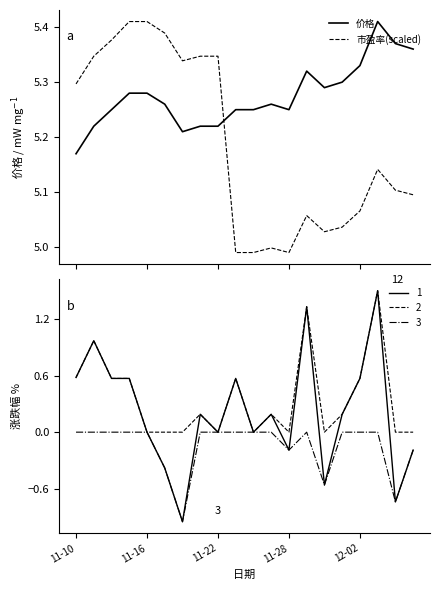

Is this an area chart (filled region under the line)?

No